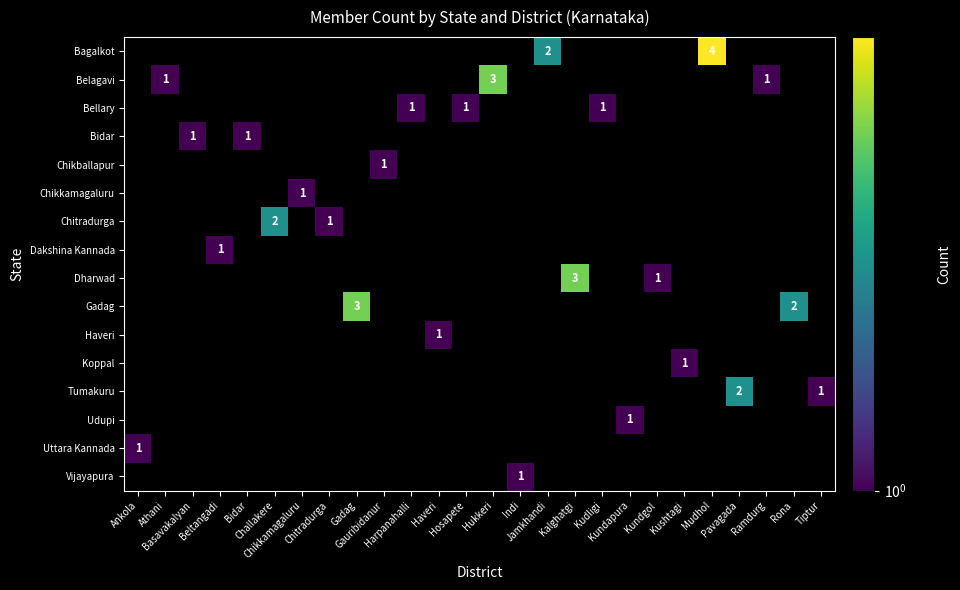

Count the number of categories in the chart.

26